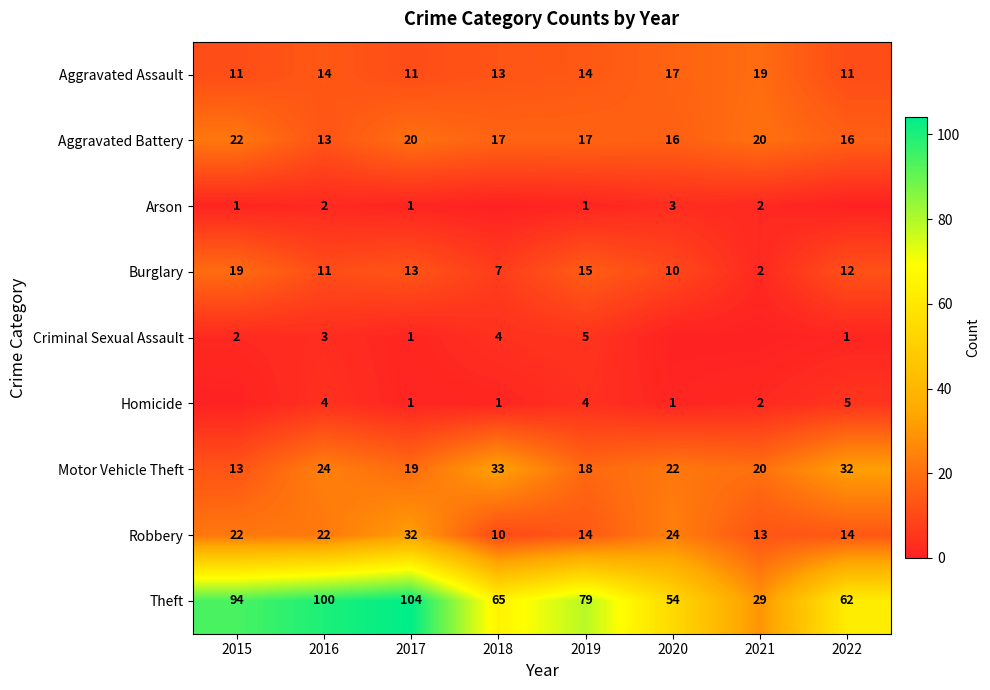

Read the Aggravated Assault value at 2018.

13